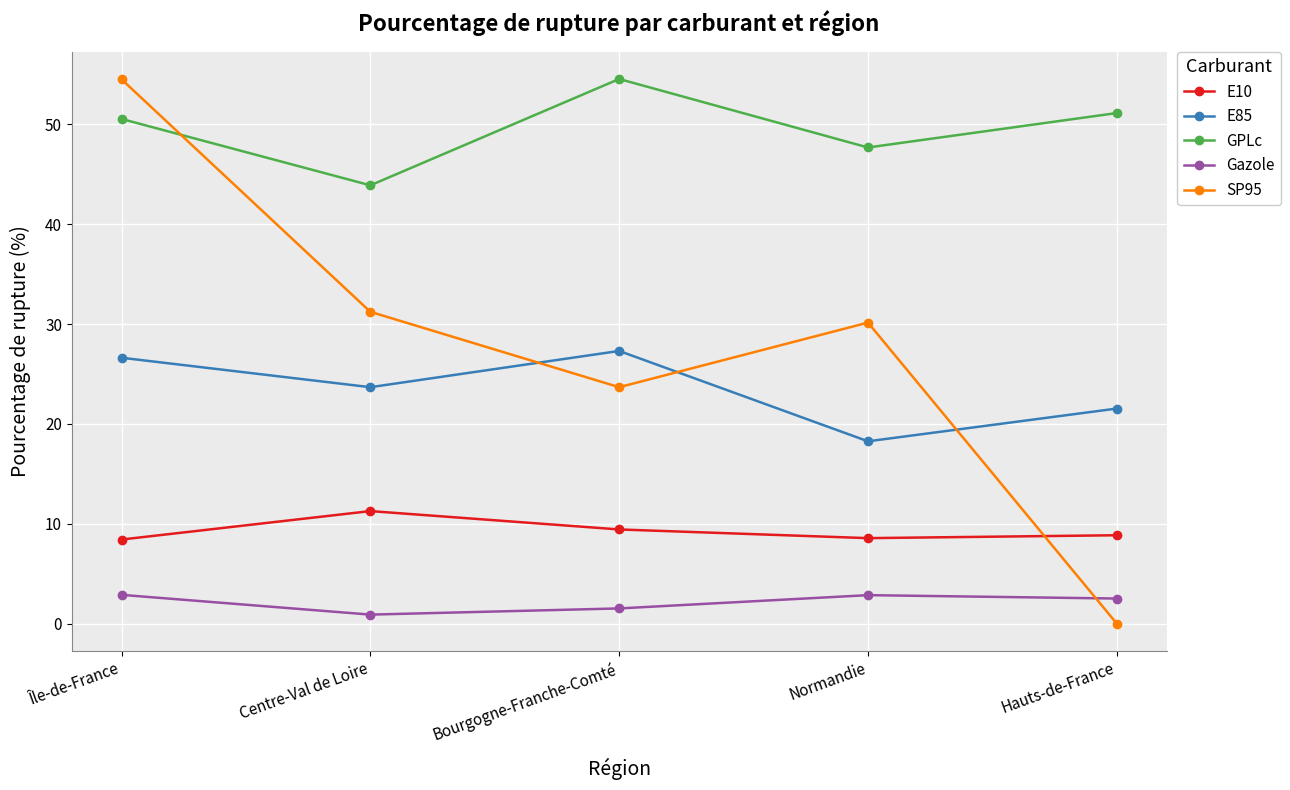

What position from the right is Île-de-France?

5